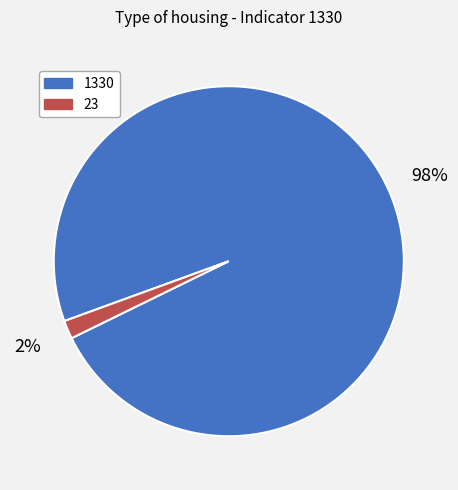

Rank the categories by value from highest to lowest.

1330, 23